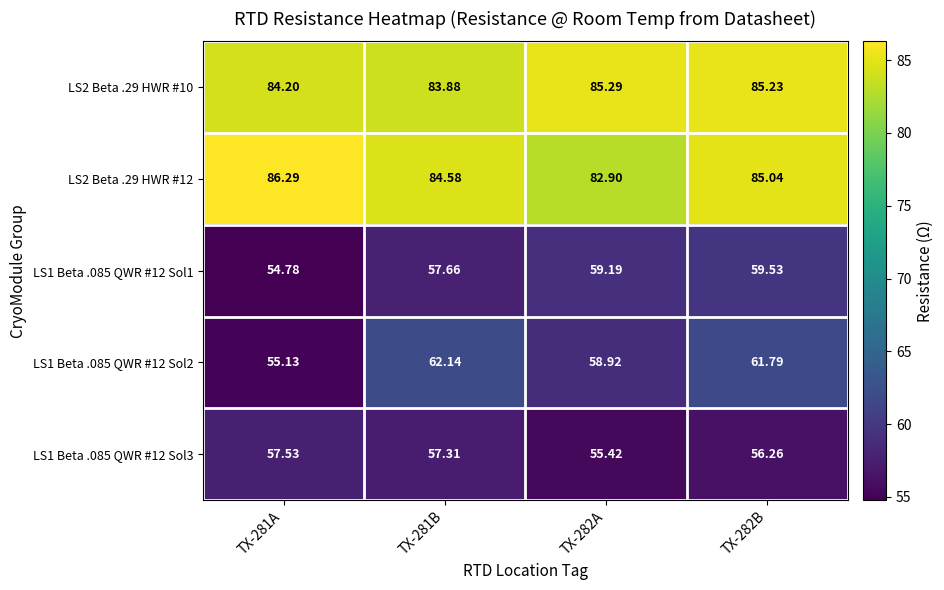

Between TX-281A and TX-282B, which series saw the biggest shift?

LS1 Beta .085 QWR #12 Sol2